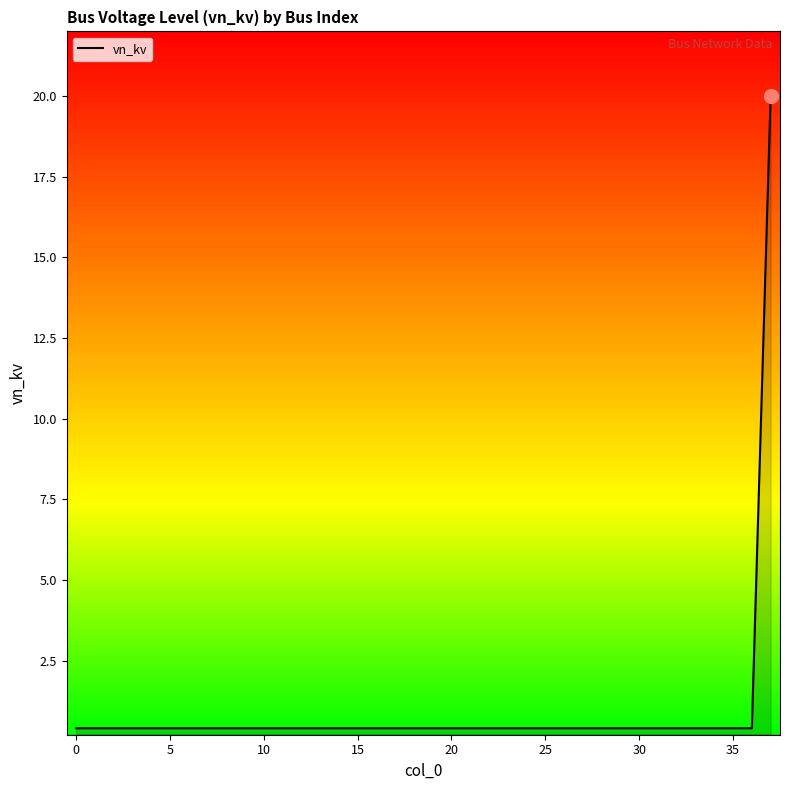

How many series are shown in this chart?

1